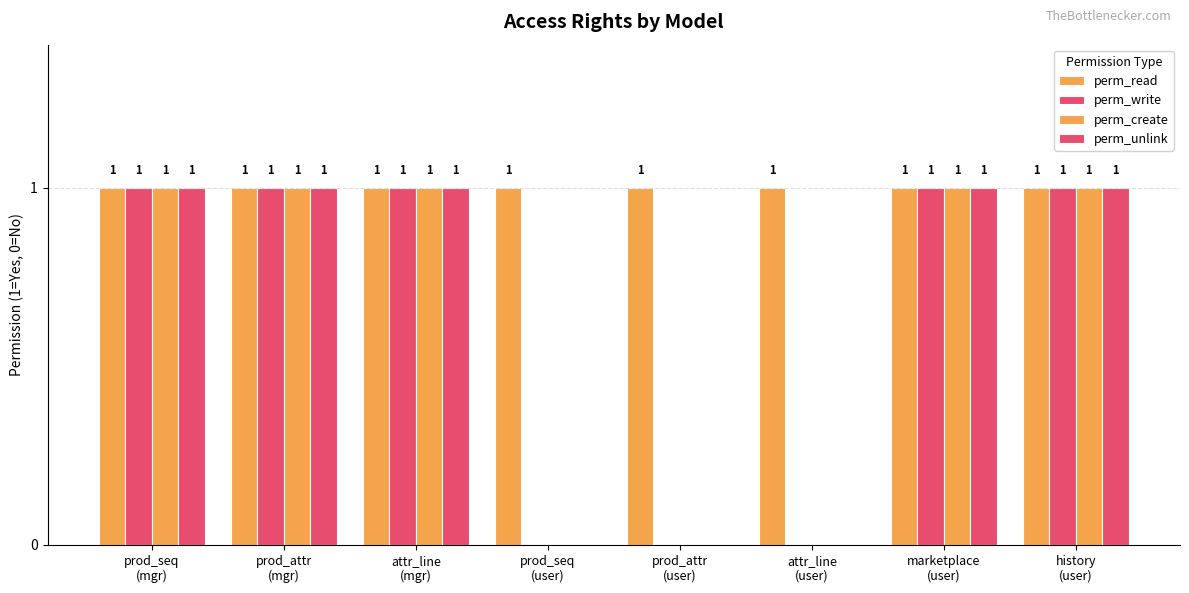

Reading left to right, what are all the values shown in this chart?

perm_read: prod_seq
(mgr)=1	prod_attr
(mgr)=1	attr_line
(mgr)=1	prod_seq
(user)=1	prod_attr
(user)=1	attr_line
(user)=1	marketplace
(user)=1	history
(user)=1
perm_write: prod_seq
(mgr)=1	prod_attr
(mgr)=1	attr_line
(mgr)=1	prod_seq
(user)=0	prod_attr
(user)=0	attr_line
(user)=0	marketplace
(user)=1	history
(user)=1
perm_create: prod_seq
(mgr)=1	prod_attr
(mgr)=1	attr_line
(mgr)=1	prod_seq
(user)=0	prod_attr
(user)=0	attr_line
(user)=0	marketplace
(user)=1	history
(user)=1
perm_unlink: prod_seq
(mgr)=1	prod_attr
(mgr)=1	attr_line
(mgr)=1	prod_seq
(user)=0	prod_attr
(user)=0	attr_line
(user)=0	marketplace
(user)=1	history
(user)=1